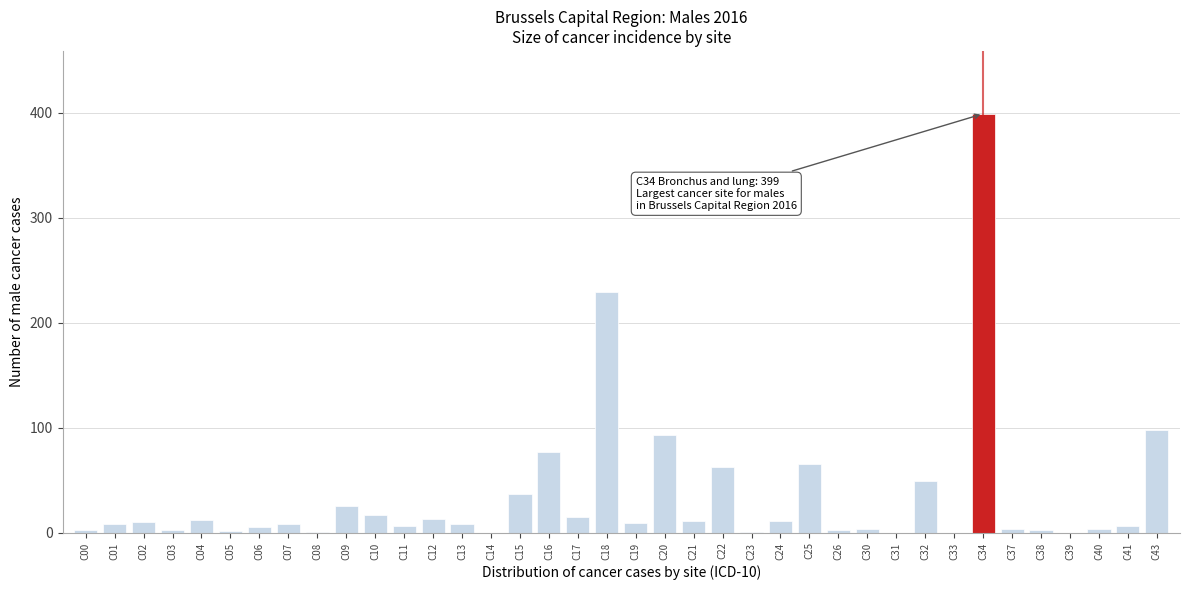

What is the maximum value shown in the chart?

399